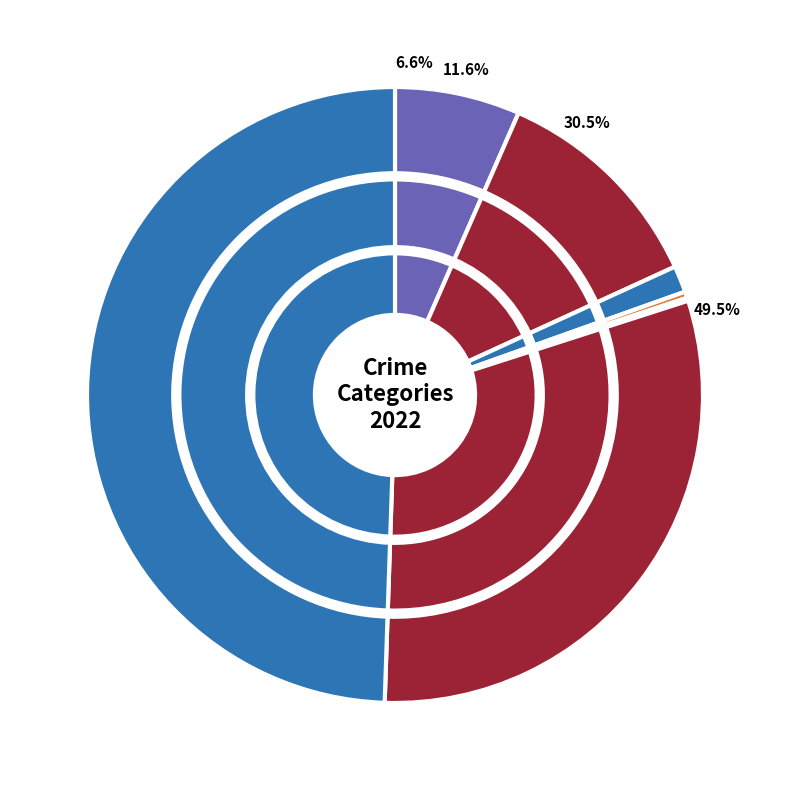

Between Aggravated Assault and Robbery, which is larger?

Robbery